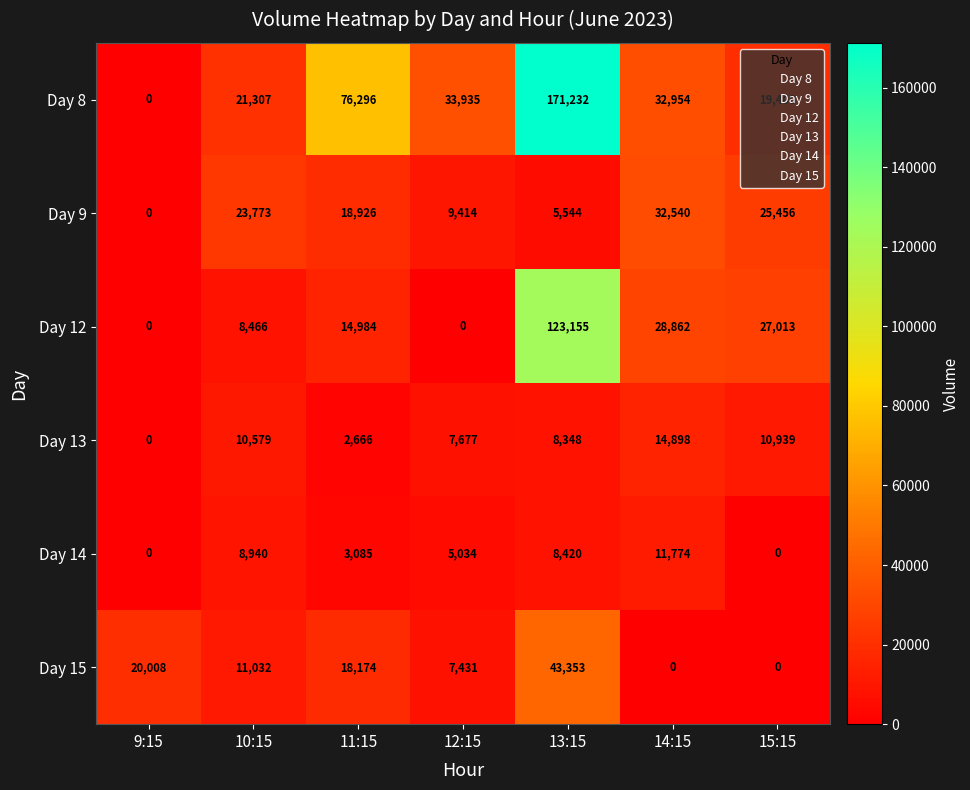

What is the average value of the Day 14 series?

5322